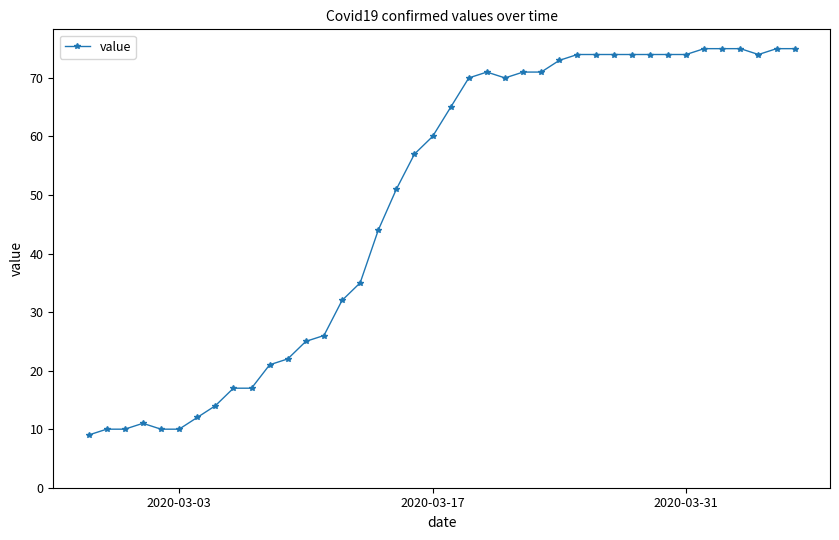

What is the minimum value shown in the chart?

9